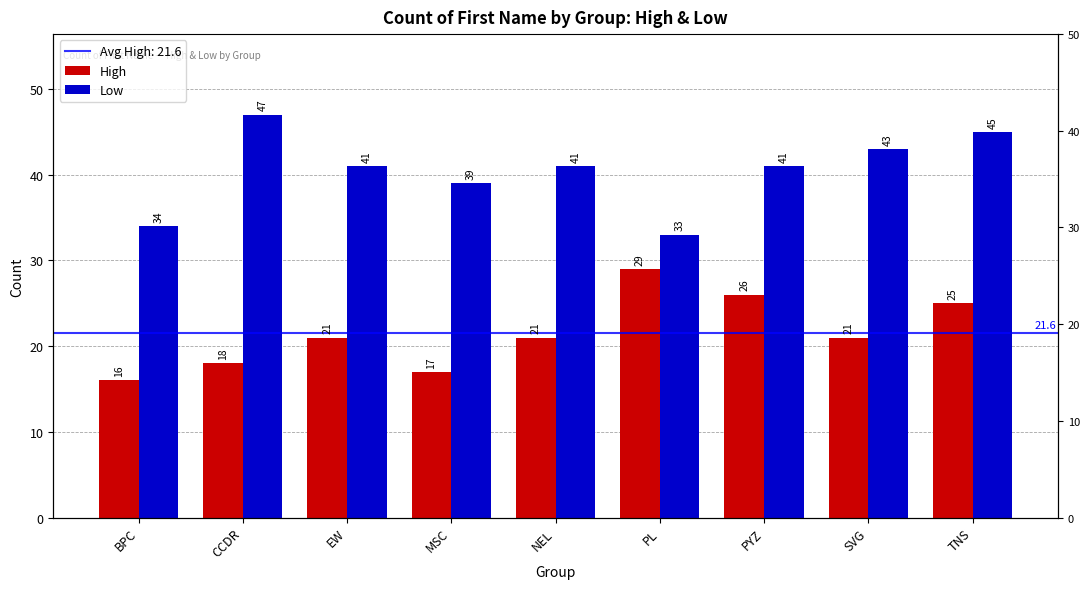

List the labels in order of Low value, smallest first.

PL, BPC, MSC, EW, NEL, PYZ, SVG, TNS, CCDR